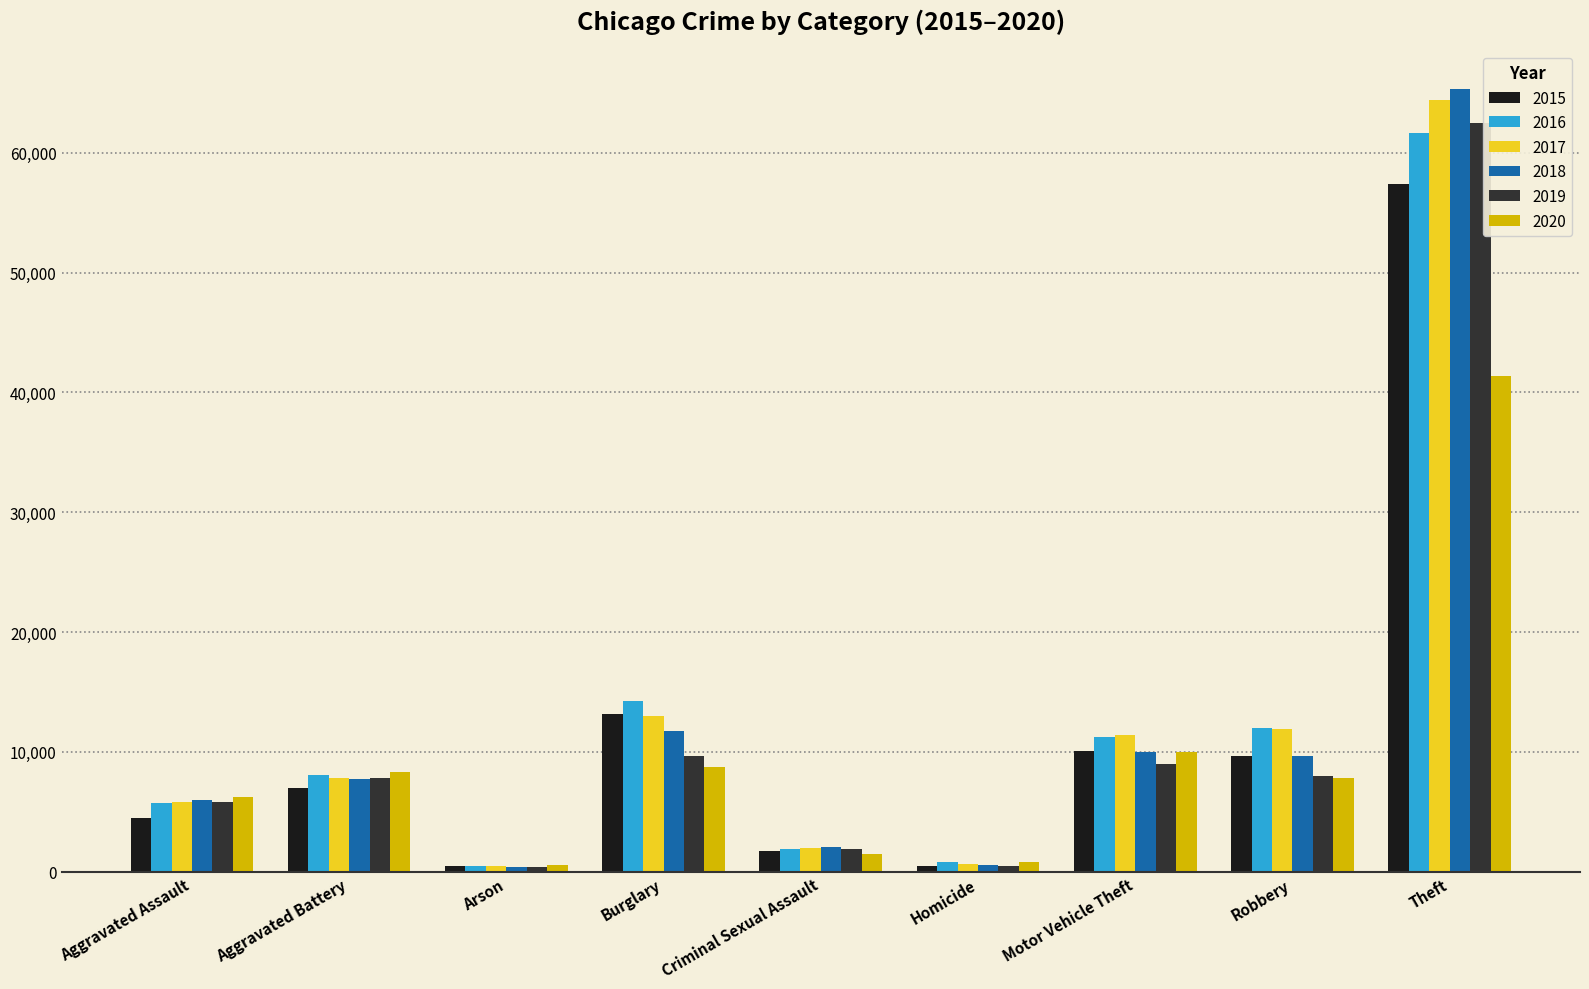

What is the maximum value for 2017?

64386